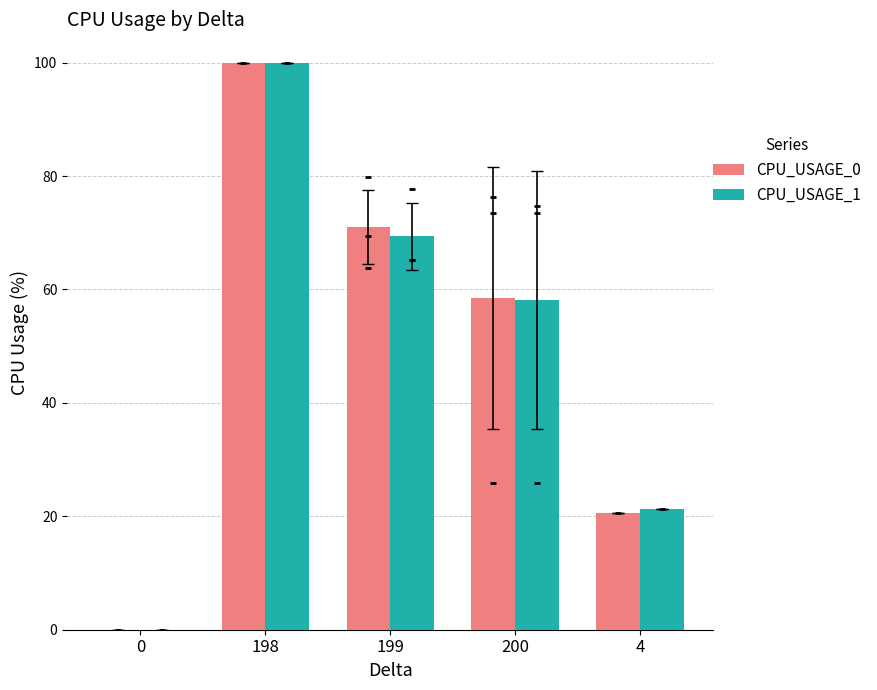

Which series contains the highest Y value?

CPU_USAGE_0